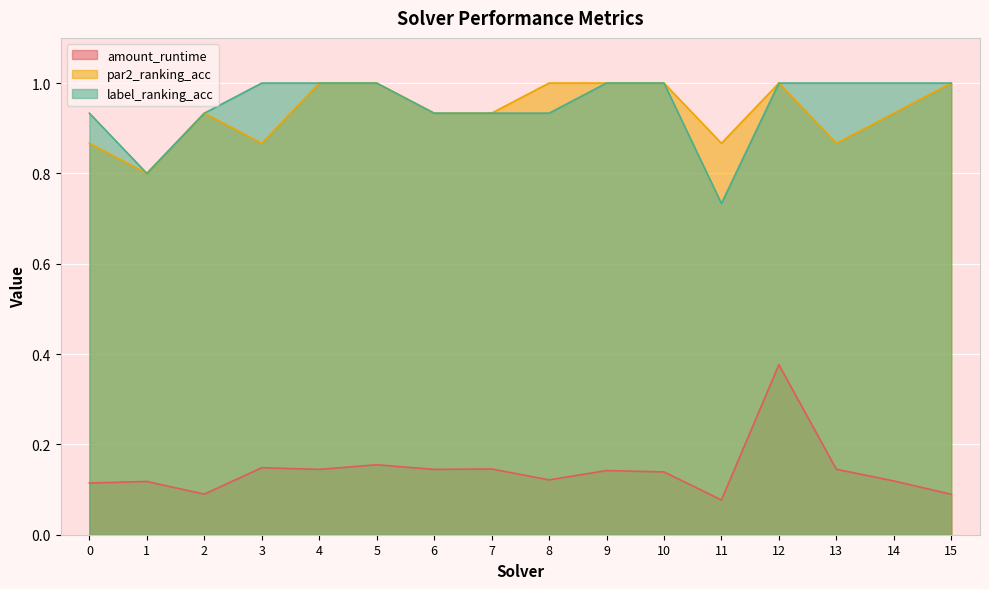

In amount_runtime, how many points are higher than both neighbors (excluding endpoints)?

6